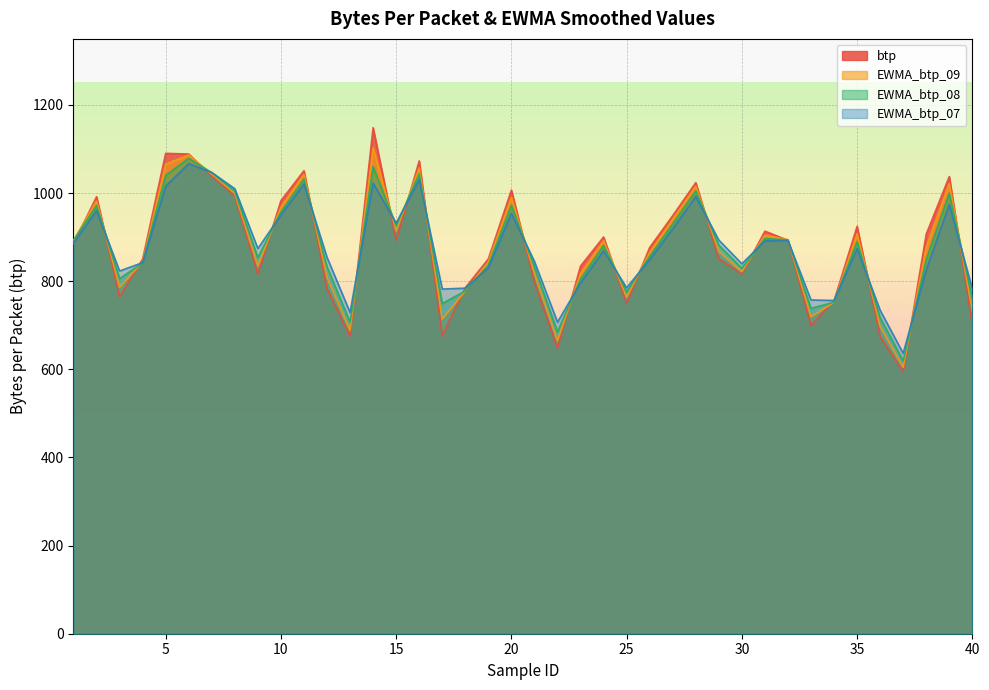

Reading left to right, transcribe all the data shown in this chart.

btp: 1=885.5	2=991.8	3=764.5	4=850.4	5=1090.2	6=1088.7	7=1038.3	8=994.1	9=816.0	10=982.8	11=1050.8	12=783.2	13=675.4	14=1148.4	15=893.0	16=1073.0	17=675.8	18=785.1	19=850.8	20=1006.6	21=798.4	22=648.0	23=834.4	24=900.4	25=749.2	26=876.6	27=948.8	28=1023.8	29=851.2	30=816.4	31=913.7	32=893.0	33=699.6	34=755.9	35=924.6	36=674.2	37=594.5	38=907.0	39=1037.5	40=701.2
EWMA_btp_09: 1=892.5	2=981.9	3=786.2	4=844.0	5=1065.6	6=1086.4	7=1043.1	8=999.0	9=834.3	10=968.0	11=1042.5	12=809.1	13=688.8	14=1102.5	15=913.9	16=1057.1	17=713.9	18=778.0	19=843.5	20=990.3	21=817.6	22=665.0	23=817.4	24=892.1	25=763.5	26=865.2	27=940.5	28=1015.5	29=867.6	30=821.5	31=904.5	32=894.1	33=719.1	34=752.2	35=907.4	36=697.5	37=604.8	38=876.8	39=1021.4	40=733.2
EWMA_btp_08: 1=893.0	2=972.0	3=806.0	4=841.5	5=1040.5	6=1079.0	7=1046.4	8=1004.6	9=853.7	10=957.0	11=1032.0	12=833.0	13=706.9	14=1060.1	15=926.4	16=1043.7	17=749.4	18=778.0	19=836.2	20=972.5	21=833.3	22=685.1	23=804.5	24=881.2	25=775.6	26=856.4	27=930.3	28=1005.1	29=882.0	30=829.5	31=896.8	32=893.7	33=738.4	34=752.4	35=890.2	36=717.4	37=619.1	38=849.4	39=999.9	40=760.9
EWMA_btp_07: 1=886.9	2=960.3	3=823.2	4=842.2	5=1015.8	6=1066.8	7=1046.8	8=1010.0	9=874.2	10=950.2	11=1020.6	12=854.4	13=729.1	14=1022.6	15=931.9	16=1030.7	17=782.2	18=784.3	19=830.8	20=953.9	21=845.1	22=707.2	23=796.2	24=869.1	25=785.2	26=849.2	27=918.9	28=992.3	29=893.5	30=839.5	31=891.4	32=892.5	33=757.5	34=756.3	35=874.1	36=734.2	37=636.4	38=825.8	39=974.0	40=783.0